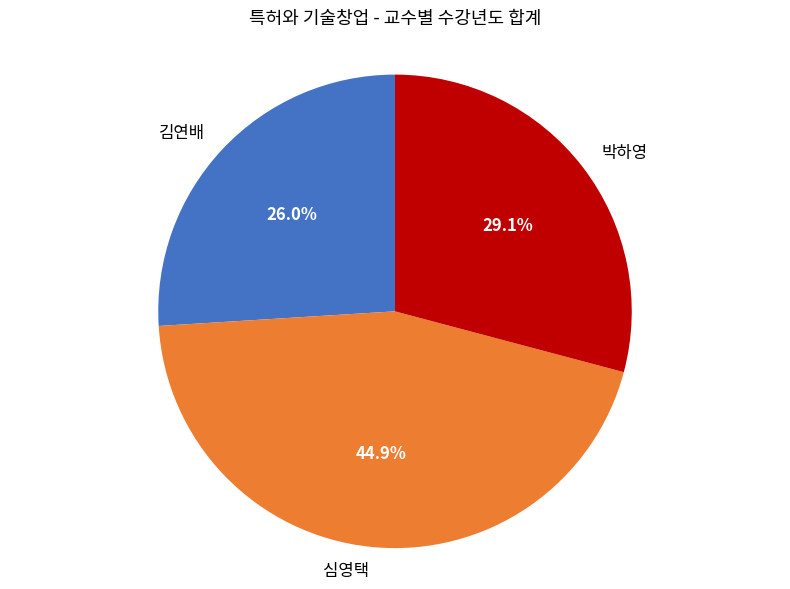

Which category has the biggest portion of the pie?

심영택